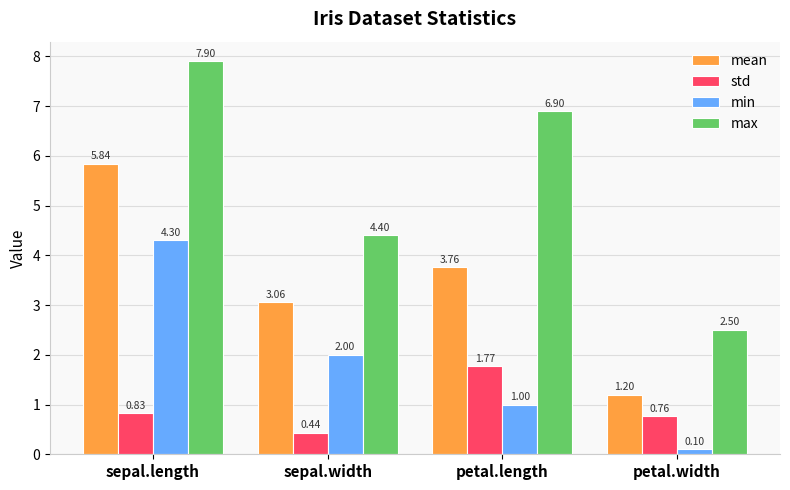

At which category is the sum across all series the highest?

sepal.length